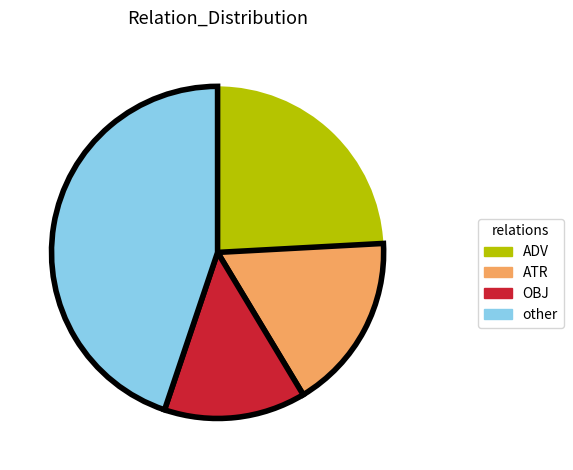

Rank the categories by value from lowest to highest.

OBJ, ATR, ADV, other